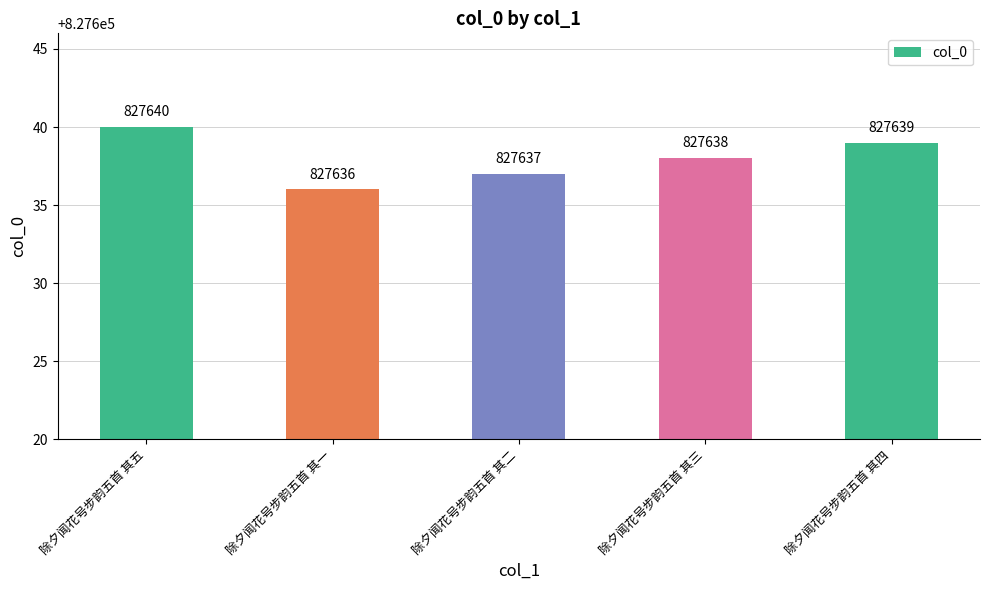

Which has a higher value, 除夕闻花号步韵五首 其二 or 除夕闻花号步韵五首 其一?

除夕闻花号步韵五首 其二